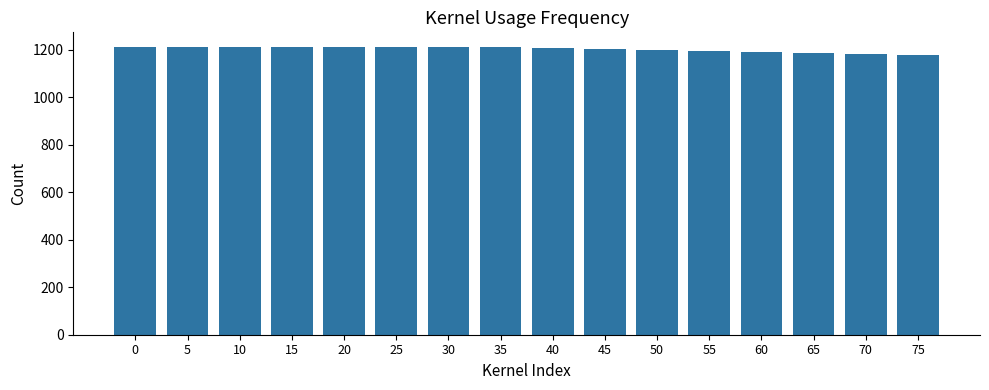

What is the difference between the second highest and second lowest values?

28.9